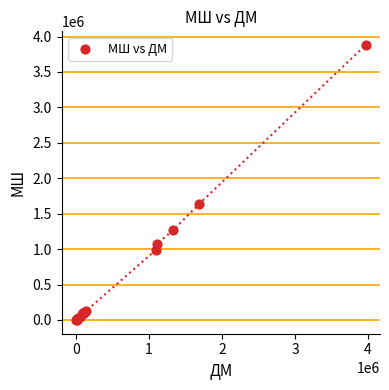

What Y value in the scatter plot is closest to 1939729?

1638698